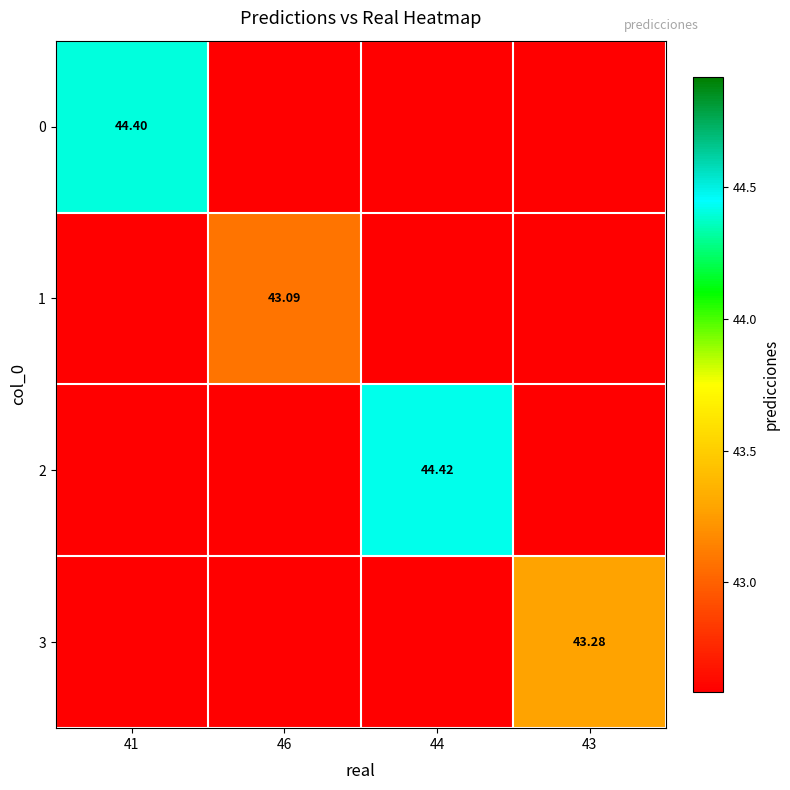

At how many categories does at least one series exceed 16?

4